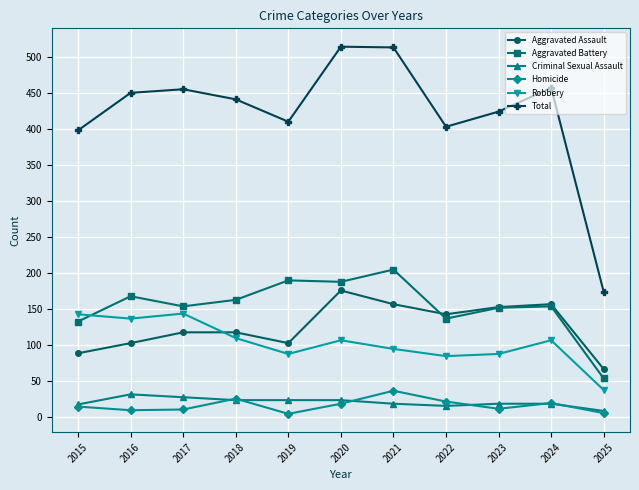

Is the value of Aggravated Battery at 2016 greater than the value of Robbery at 2017?

Yes